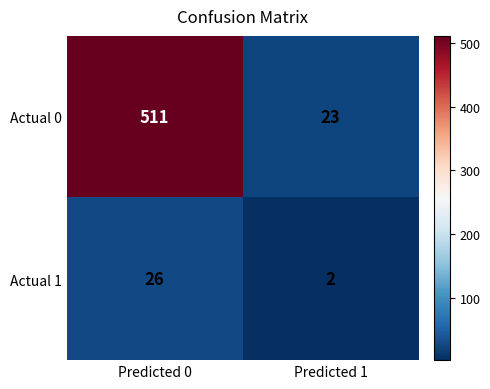

What is the sum of all Actual 0 values?

534